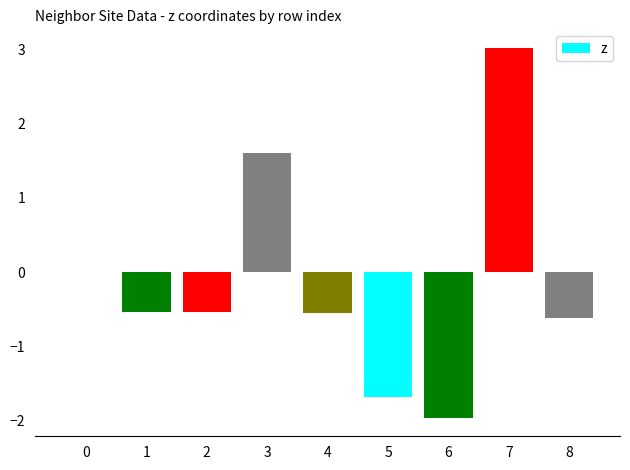

How many categories are shown in the chart?

9